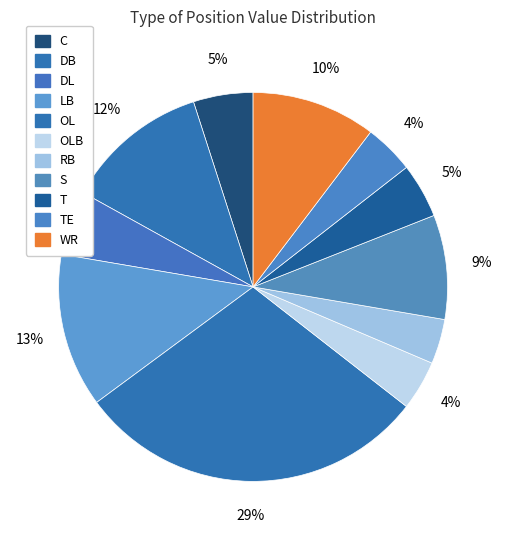

How many slices are in this pie chart?

11